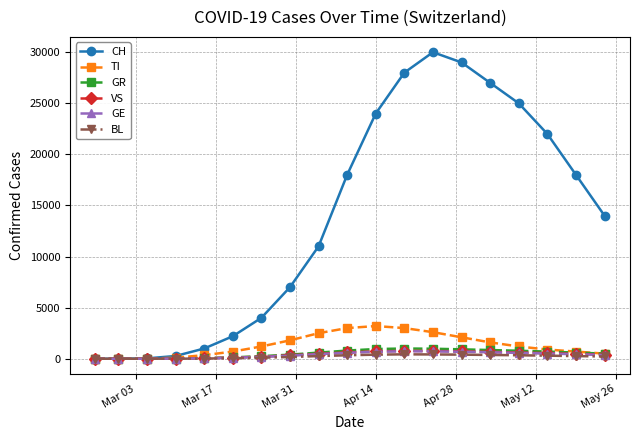

Which series has the widest spread of values?

CH